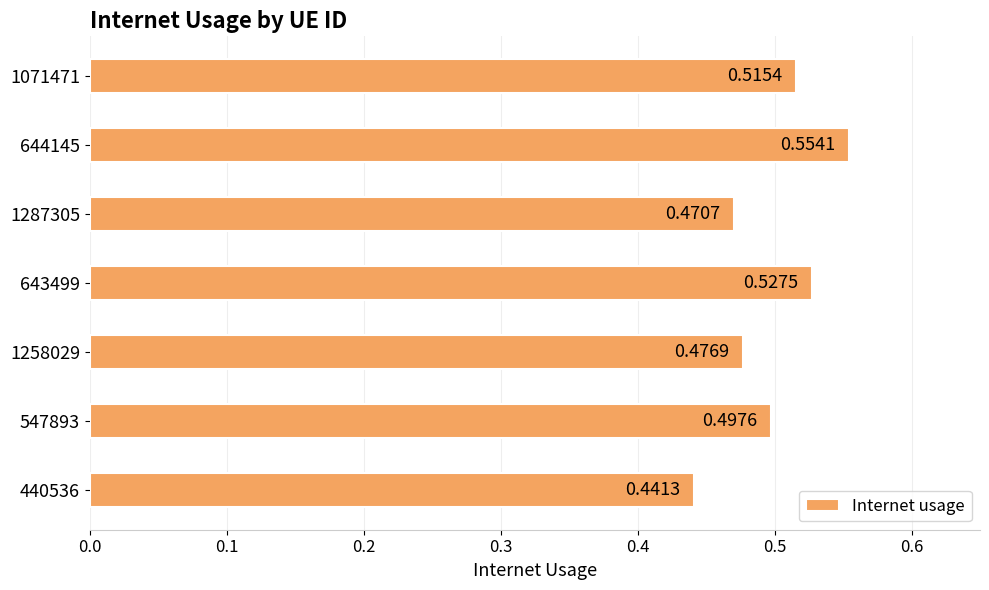

Which category has the highest value across all series?

644145